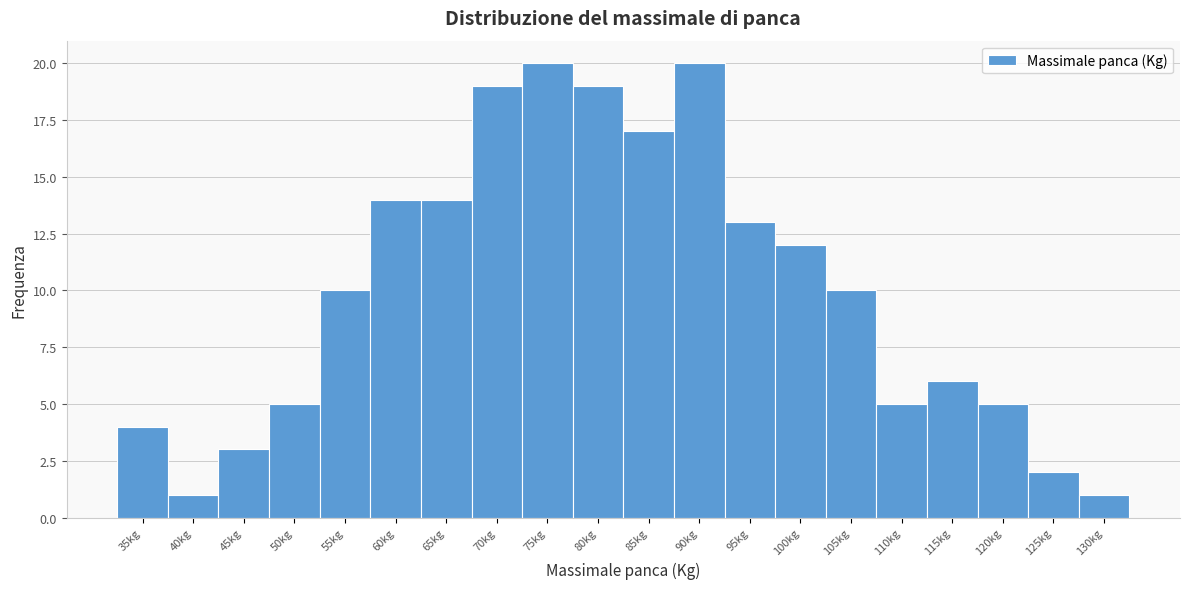

Reading left to right, list every bar in this chart as the range it spans on the x-axis followed by its height. The values are not printed on the chart, so give them approximately, as read against the axis.

32.5 to 37.5: 4
37.5 to 42.5: 1
42.5 to 47.5: 3
47.5 to 52.5: 5
52.5 to 57.5: 10
57.5 to 62.5: 14
62.5 to 67.5: 14
67.5 to 72.5: 19
72.5 to 77.5: 20
77.5 to 82.5: 19
82.5 to 87.5: 17
87.5 to 92.5: 20
92.5 to 97.5: 13
97.5 to 102.5: 12
102.5 to 107.5: 10
107.5 to 112.5: 5
112.5 to 117.5: 6
117.5 to 122.5: 5
122.5 to 127.5: 2
127.5 to 132.5: 1